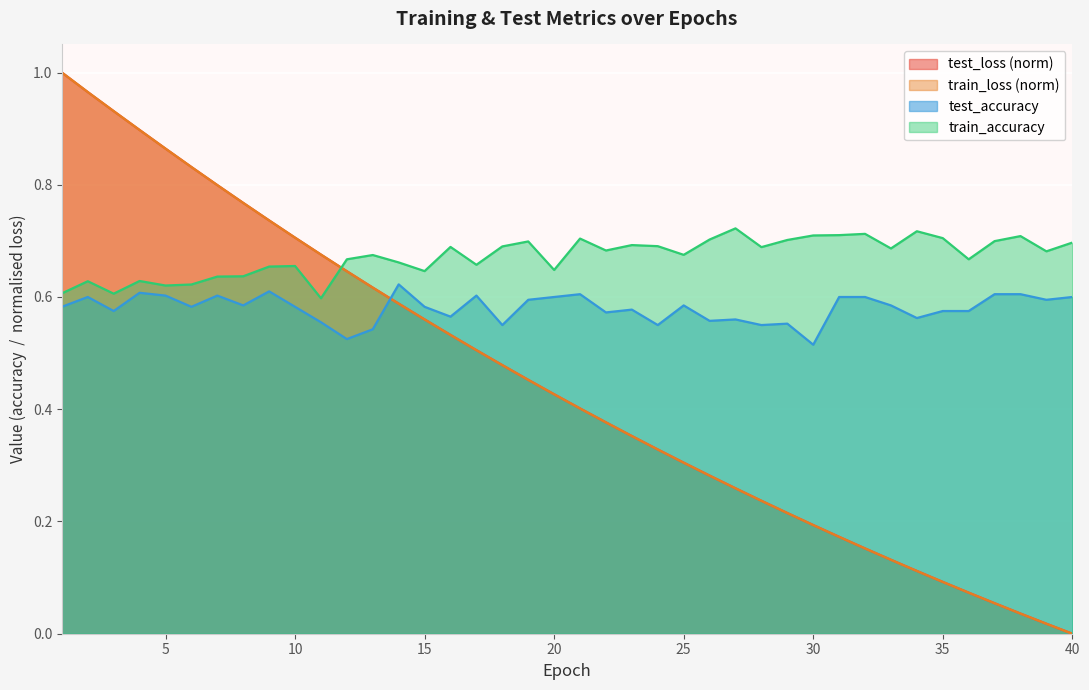

List the labels in order of test_accuracy value, largest first.

14, 9, 4, 38, 21, 37, 5, 17, 7, 32, 2, 20, 31, 40, 19, 39, 8, 25, 33, 1, 6, 10, 15, 23, 35, 3, 36, 22, 16, 34, 27, 26, 11, 29, 18, 28, 24, 13, 12, 30